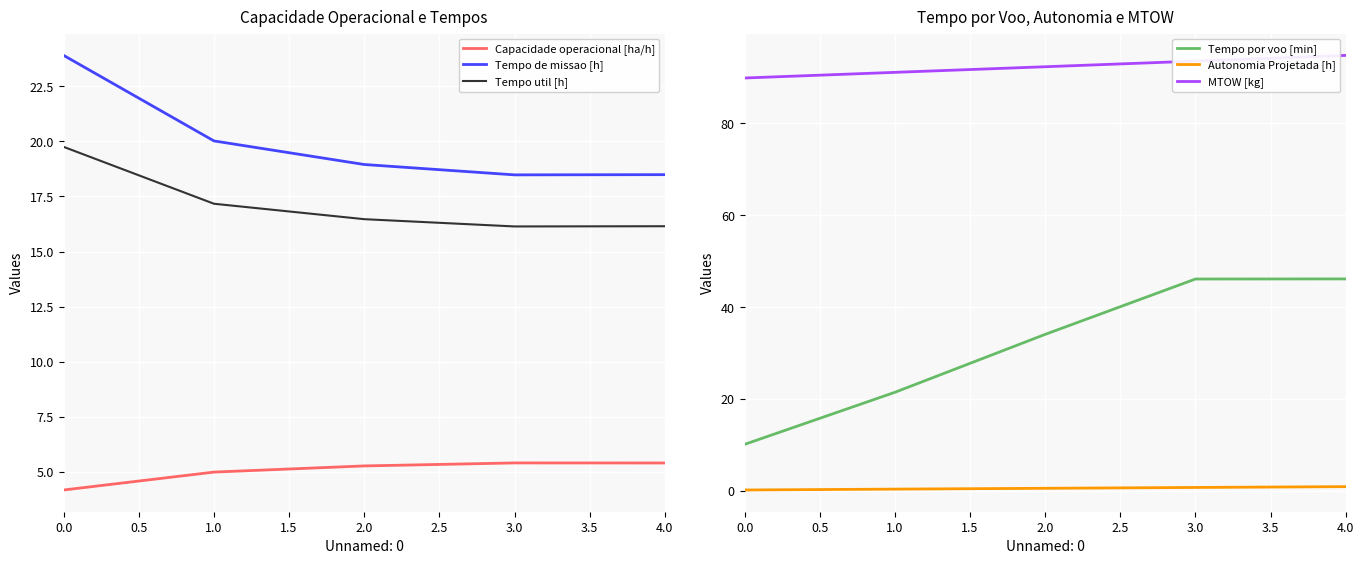

Does the chart display data point markers on the line(s)?

No